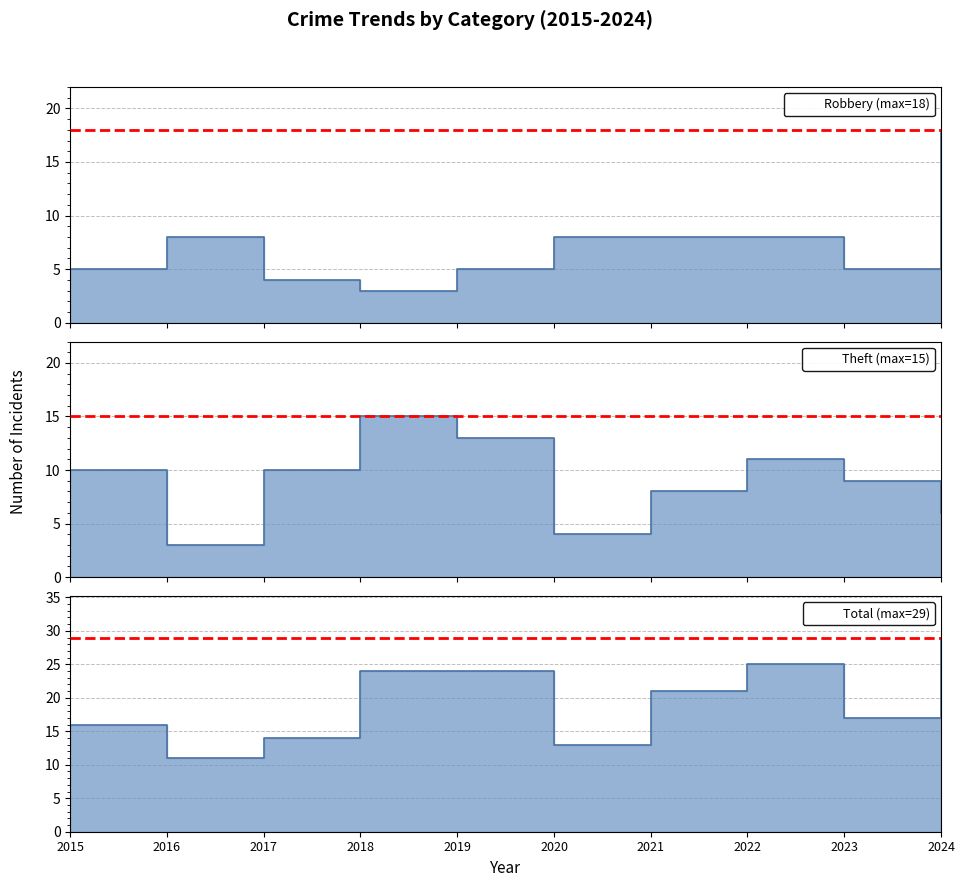

How many lines are shown in the chart?

3